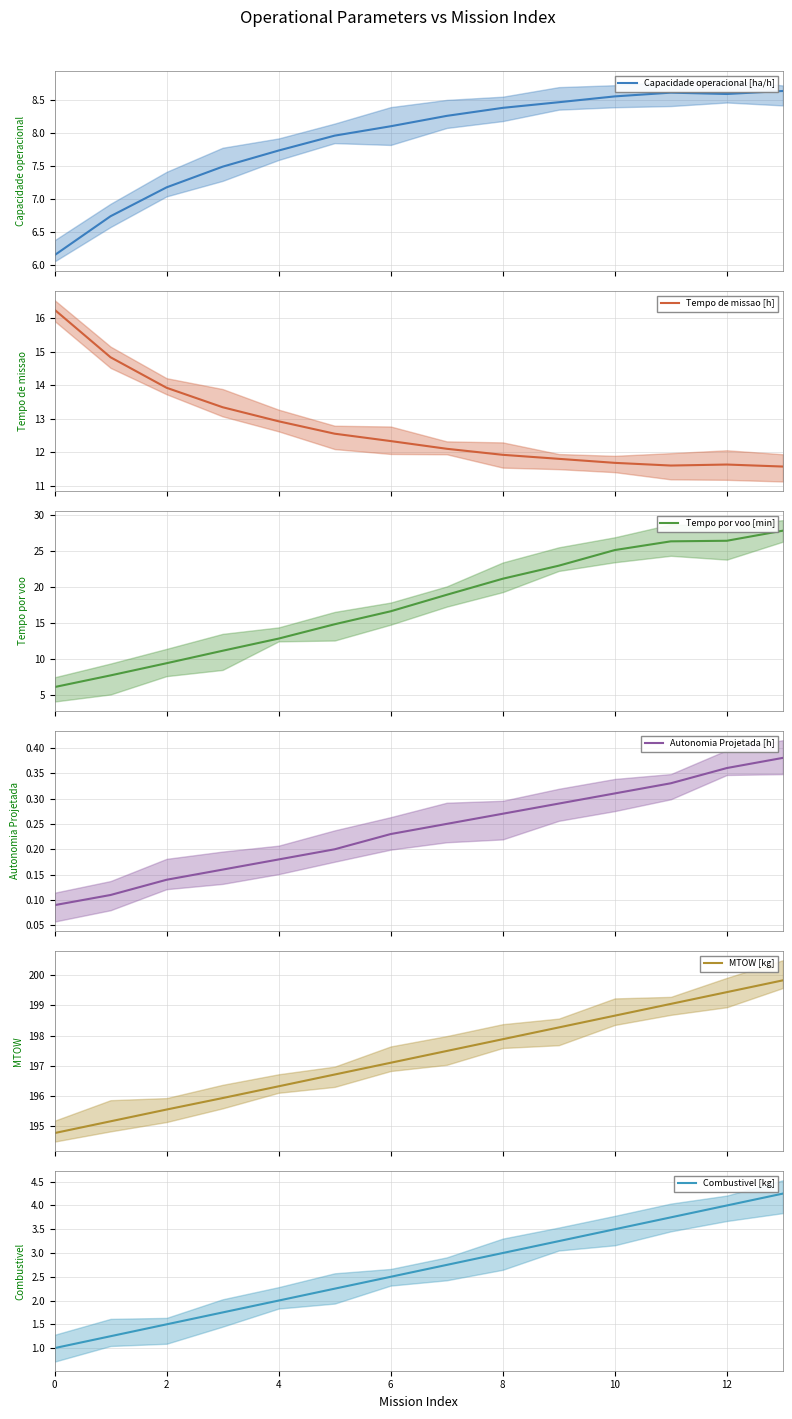

What is the maximum value for Tempo de missao [h]?

16.3